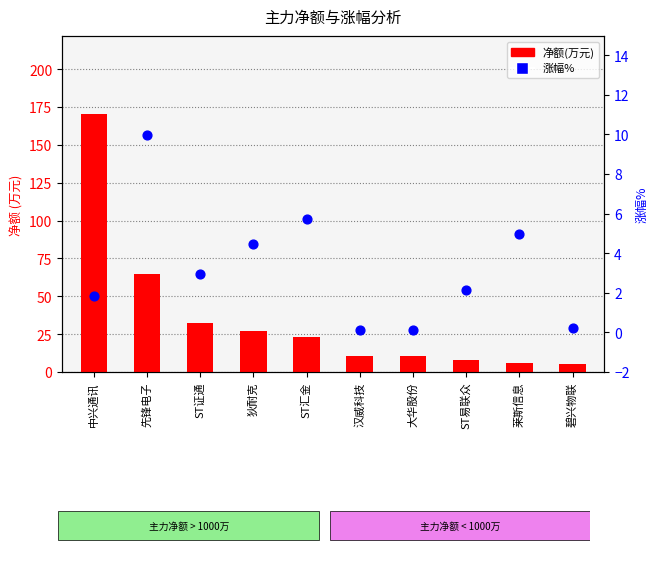

Which series contains the lowest Y value?

涨幅%